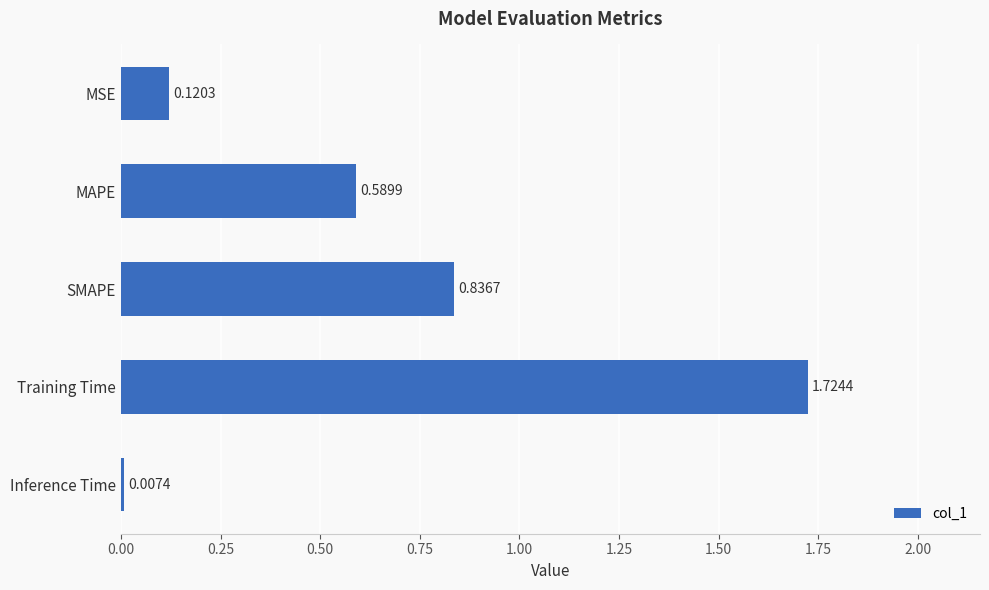

List the labels in order of value, smallest first.

Inference Time, MSE, MAPE, SMAPE, Training Time